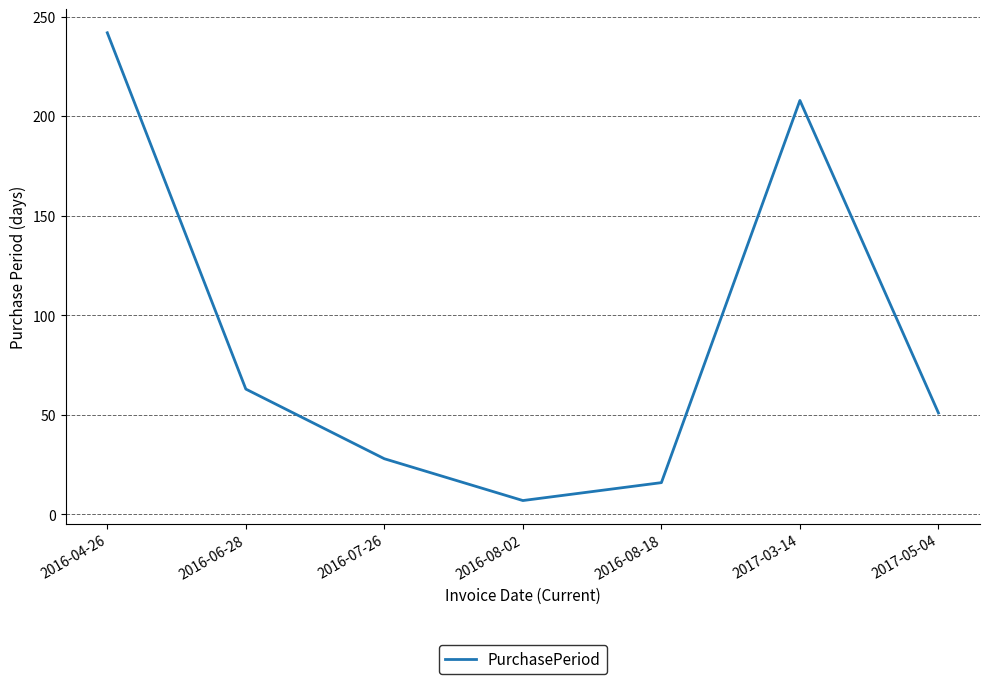

How many interior local valleys (lower than both neighbors) does the data have?

1